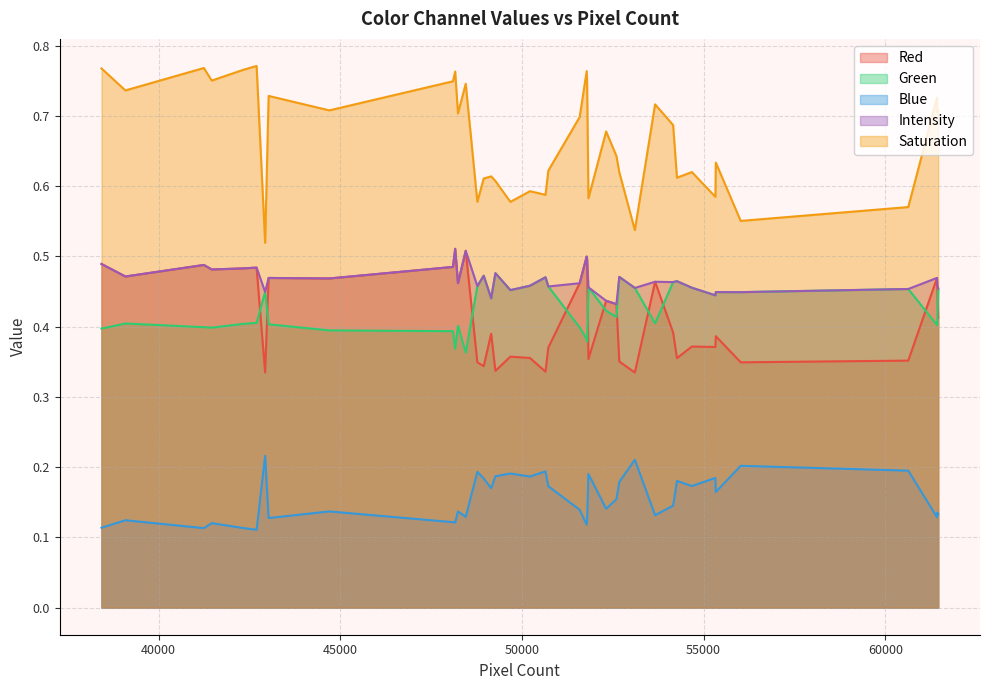

The value of Green at 3 is 0.3. True or false?

False